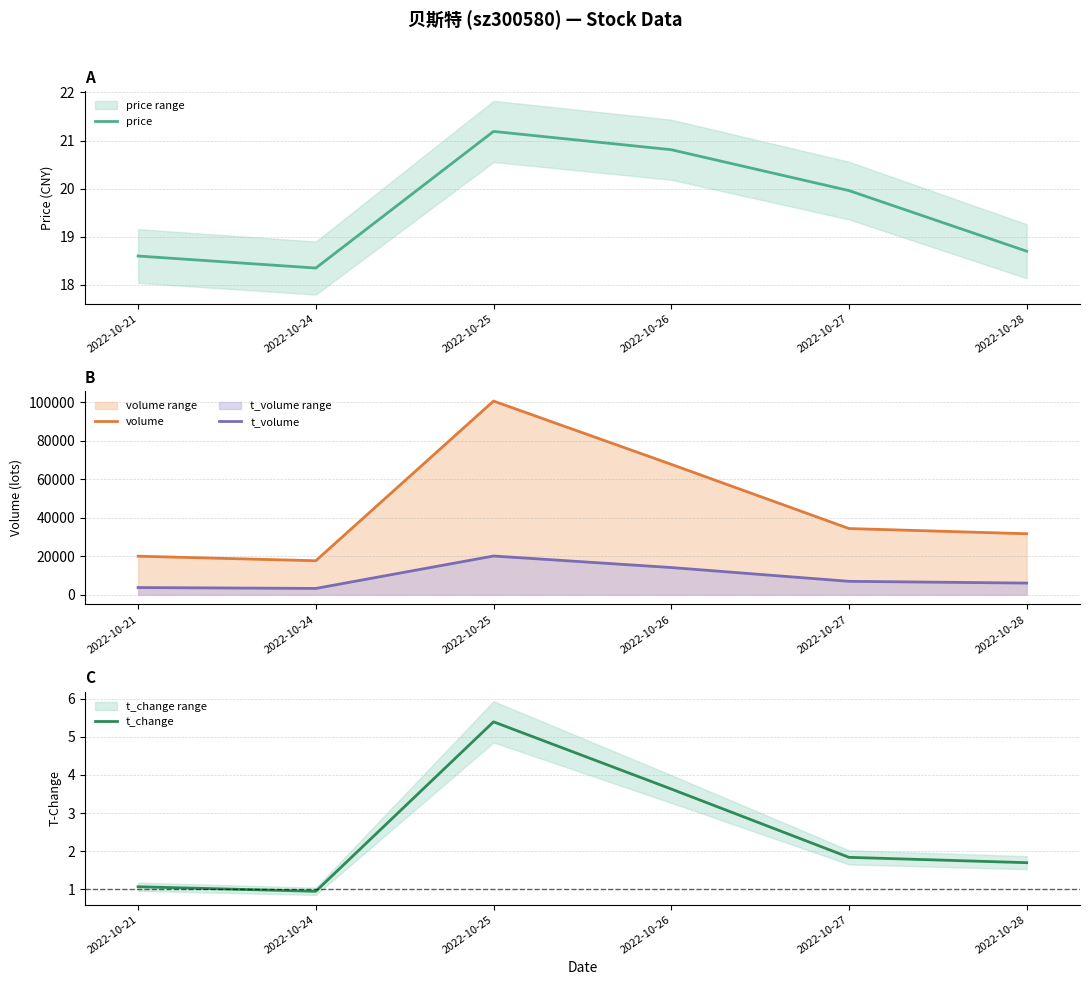

What is the difference between the highest and lowest values at 2022-10-27?

34370.2